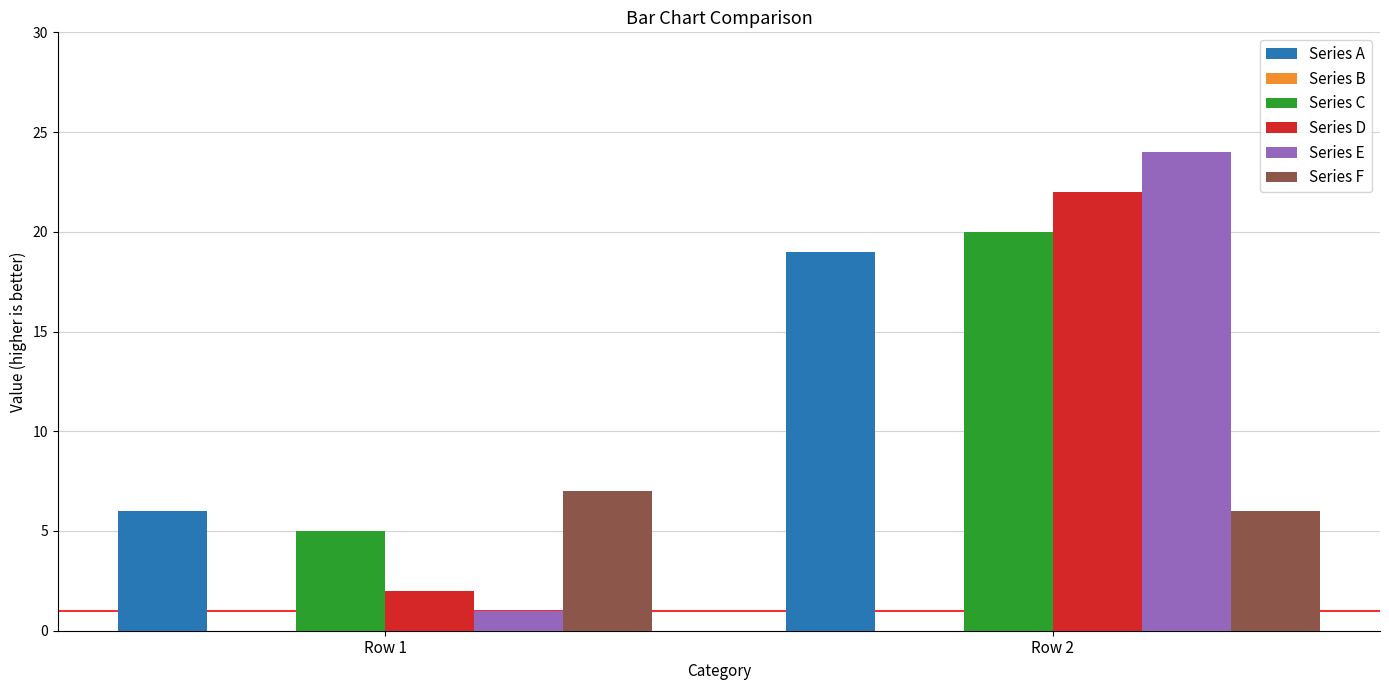

Is the value of Series F at Row 2 greater than the value of Series C at Row 2?

No